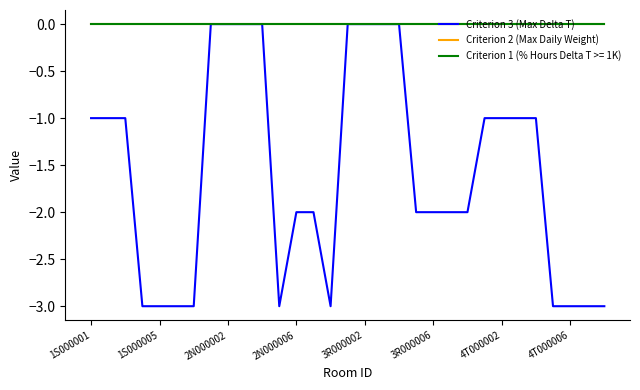

True or false: Criterion 2 (Max Daily Weight) and Criterion 3 (Max Delta T) cross at least once.

False